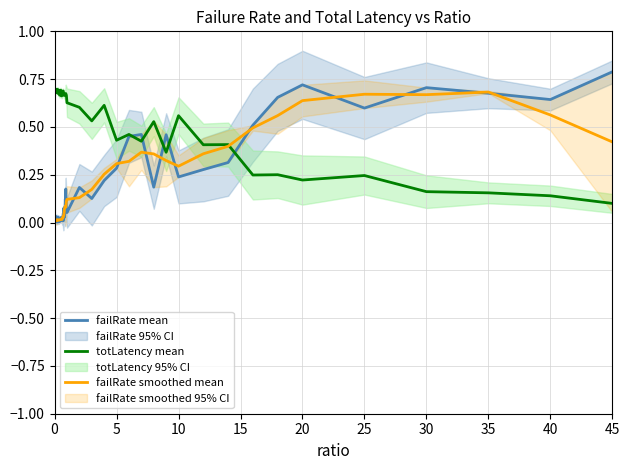

Reading right to left, extract all data points from this chart.

failRate mean: 0.8	0.6	0.7	0.7	0.6	0.7	0.7	0.5	0.3	0.3	0.2	0.5	0.2	0.5	0.5	0.3	0.2	0.1	0.2	0.1	0.1	0.2	0.1	0.0	0.1	0.0	0.0	0.0	0.0	0.0	0.0	0.0	0.0	0.0	0.0	0.0	0.0	0.0	0.0	0.0
totLatency mean: 0.1	0.1	0.2	0.2	0.2	0.2	0.3	0.2	0.4	0.4	0.6	0.4	0.5	0.4	0.5	0.4	0.6	0.5	0.6	0.6	0.7	0.7	0.7	0.7	0.7	0.7	0.7	0.7	0.7	0.7	0.7	0.7	0.7	0.7	0.7	0.7	0.7	0.7	0.7	0.7
failRate smoothed mean: 0.4	0.6	0.7	0.7	0.7	0.6	0.6	0.5	0.4	0.4	0.3	0.3	0.4	0.4	0.3	0.3	0.3	0.2	0.1	0.1	0.1	0.1	0.1	0.1	0.0	0.0	0.0	0.0	0.0	0.0	0.0	0.0	0.0	0.0	0.0	0.0	0.0	0.0	0.0	0.0